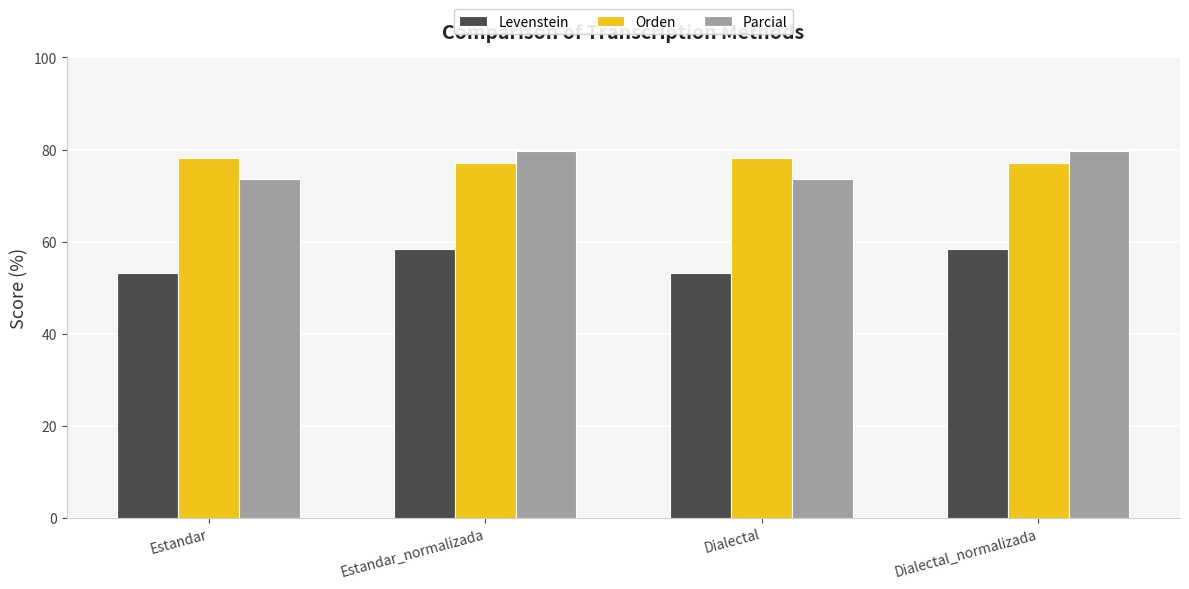

Which series has the largest total across all categories?

Orden